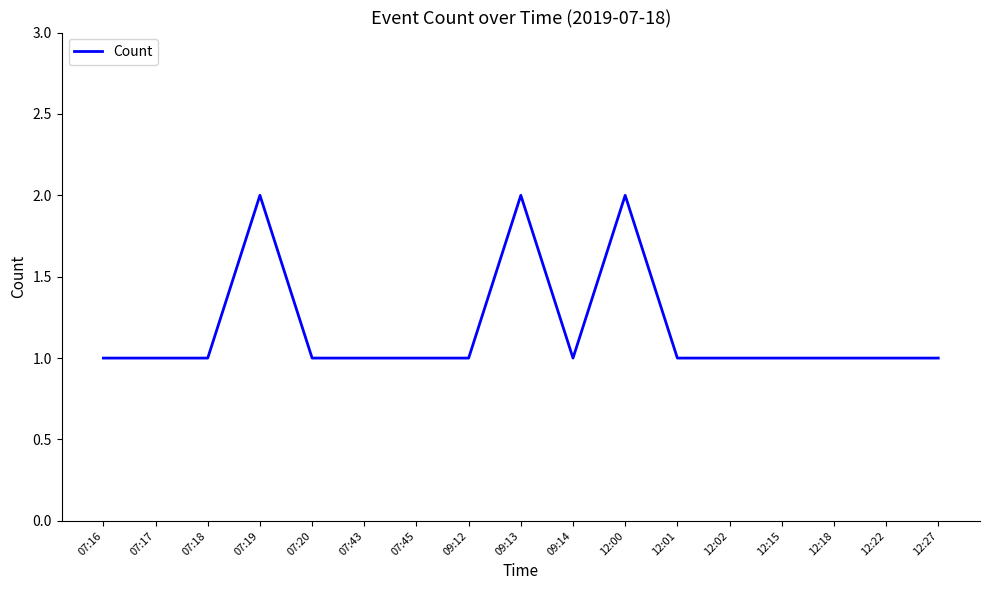

The value at 12:02 is 0. True or false?

False